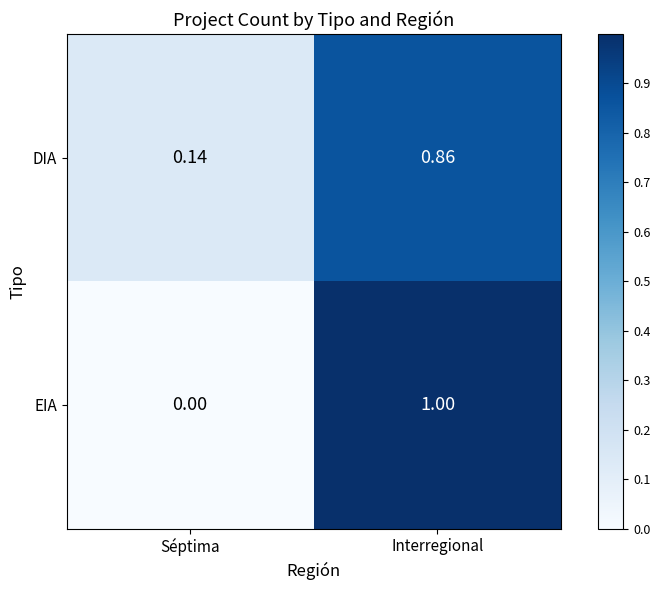

At which label does EIA reach its minimum?

Séptima